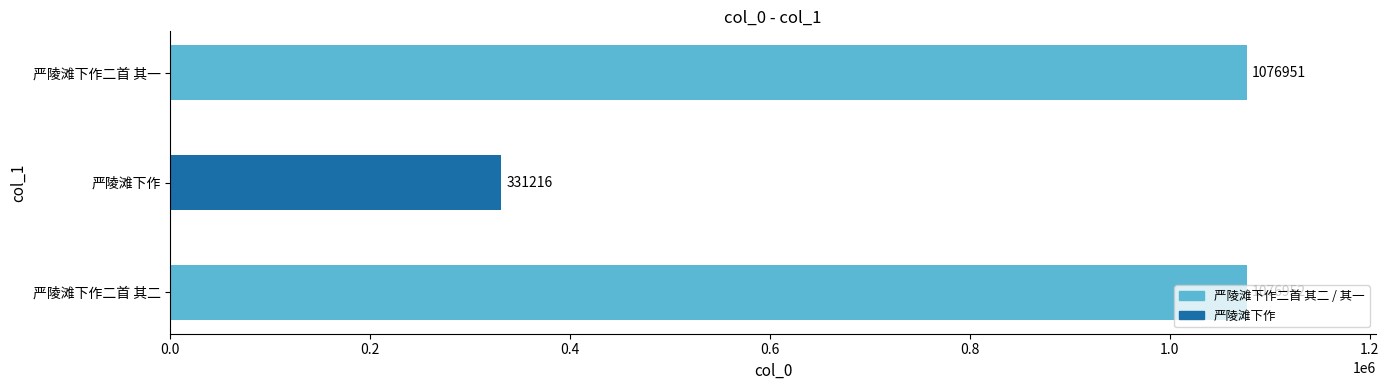

Are the bars grouped side by side (vs. stacked)?

No